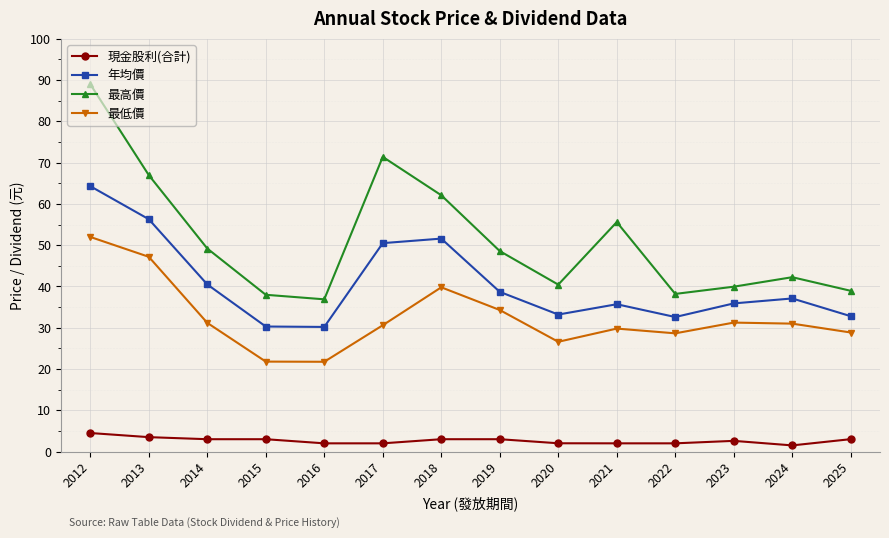

What is the average value of the 現金股利(合計) series?

2.7